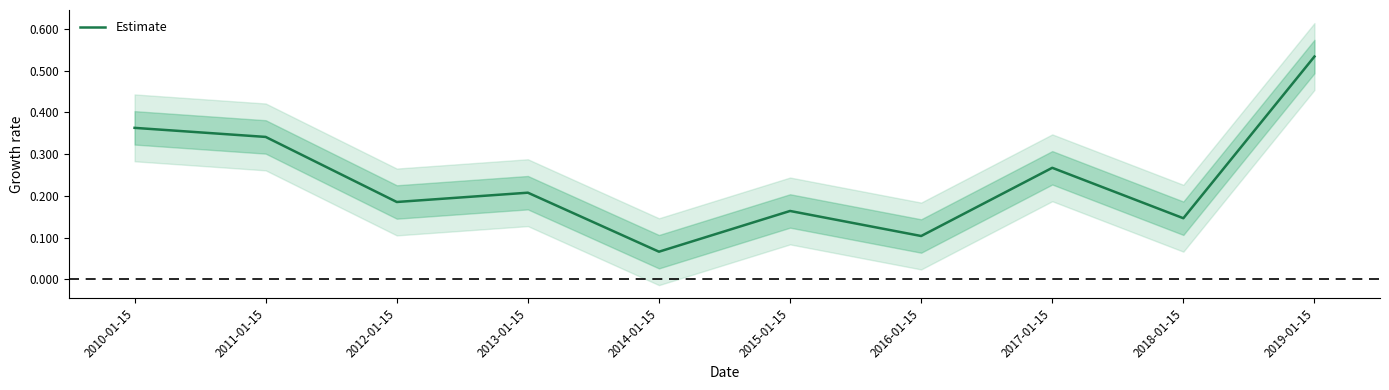

At which category does the chart reach its minimum across all series?

2014-01-15